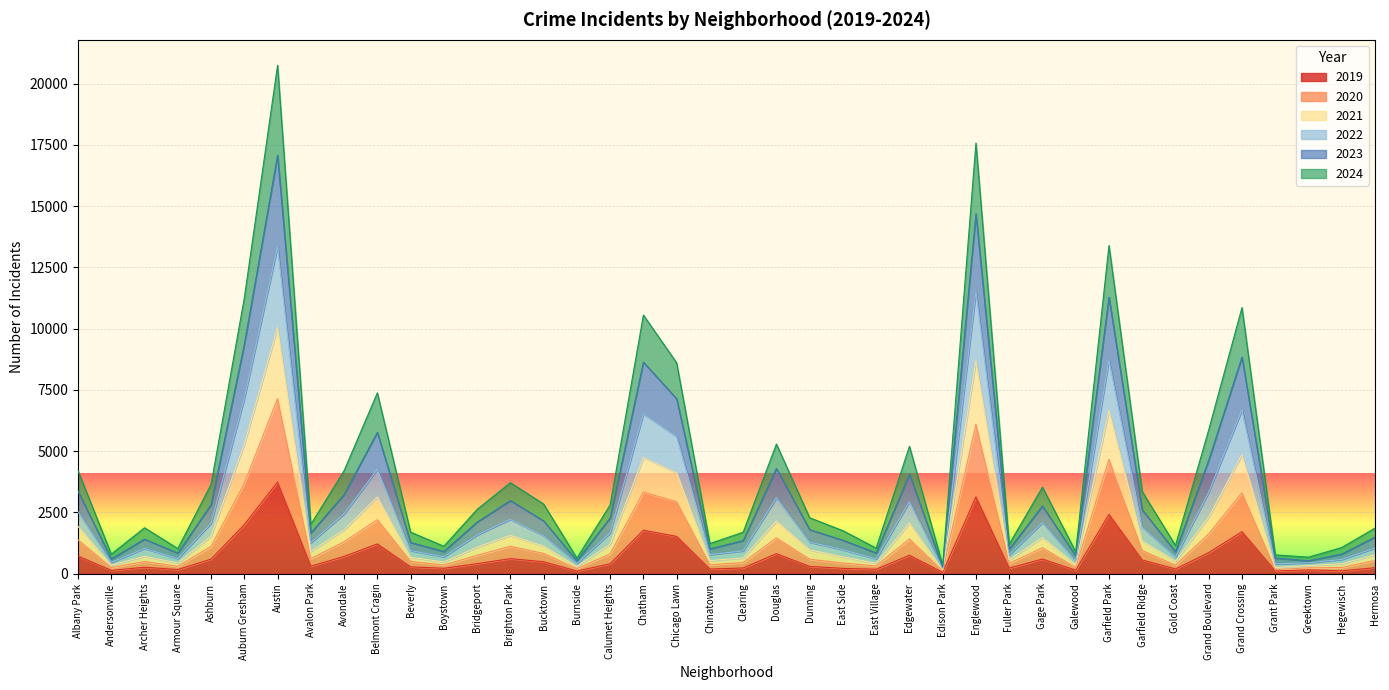

At which category is the sum across all series the highest?

Austin